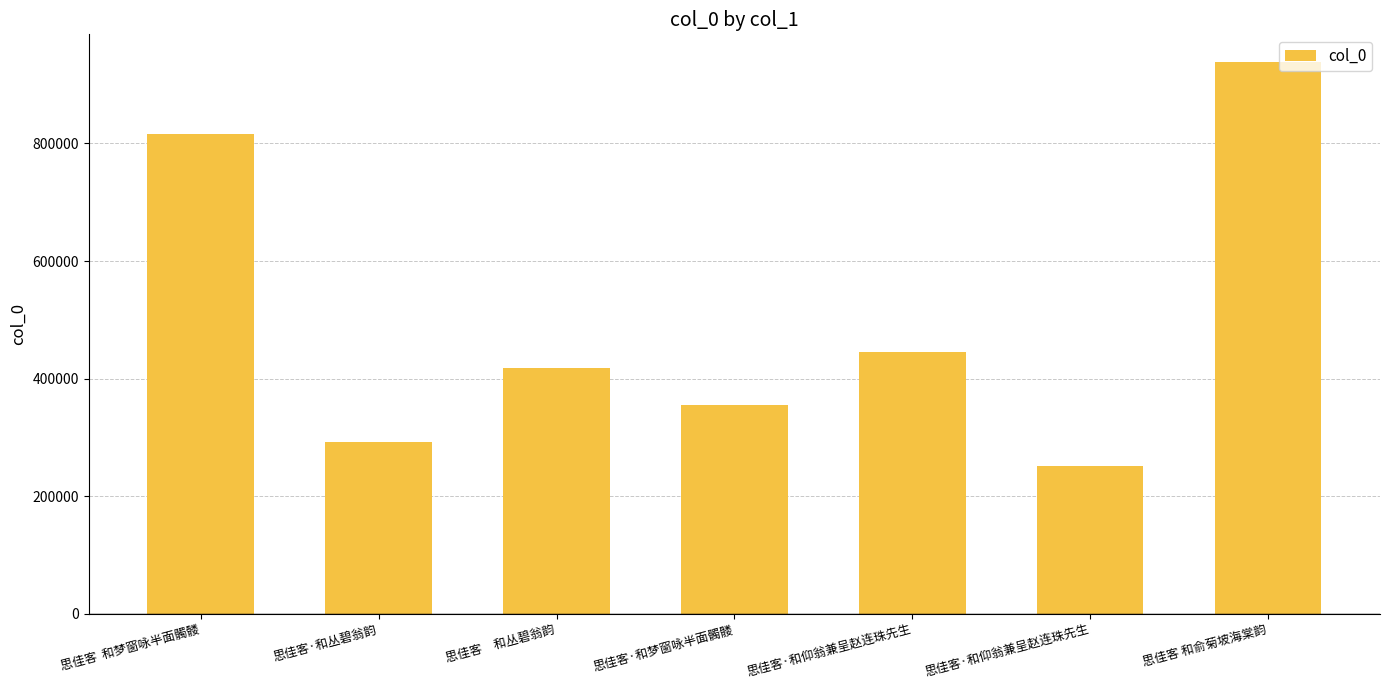

What is the ratio of the value at 思佳客·和梦窗咏半面髑髅 to the value at 思佳客　和丛碧翁韵?

0.9